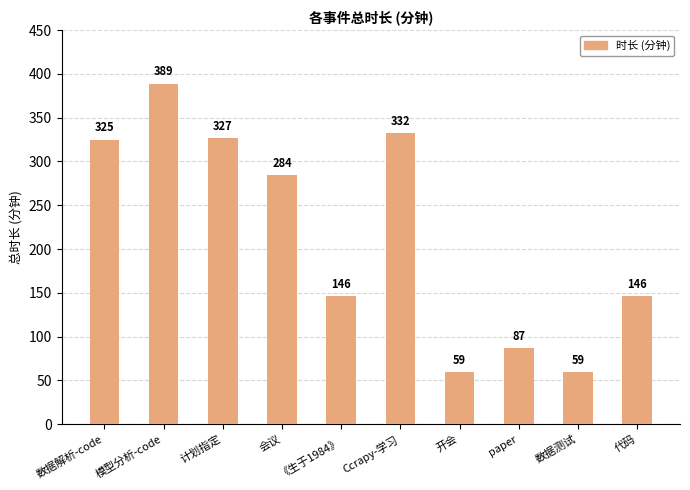

Is it true that the value at 《生于1984》 is 225?

False